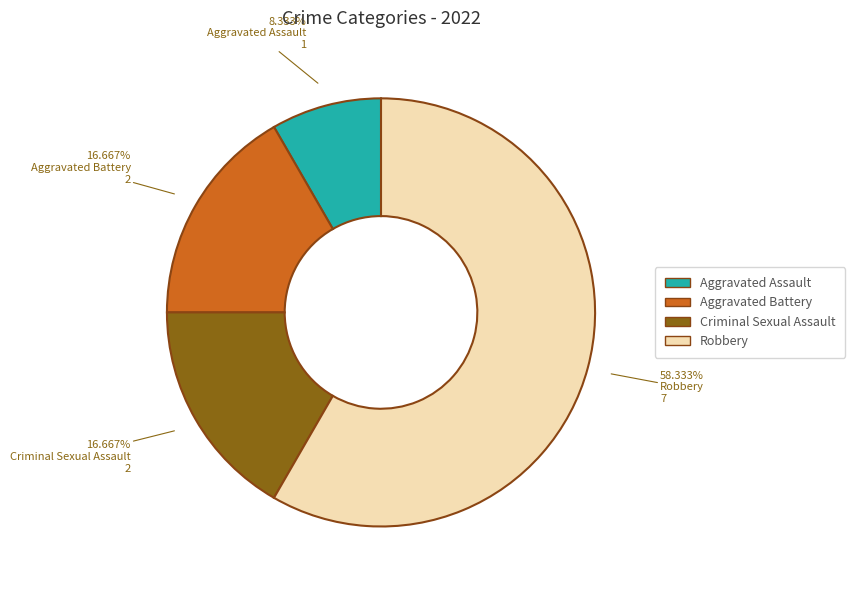

Do Robbery and Aggravated Battery together represent more than half of the pie?

Yes